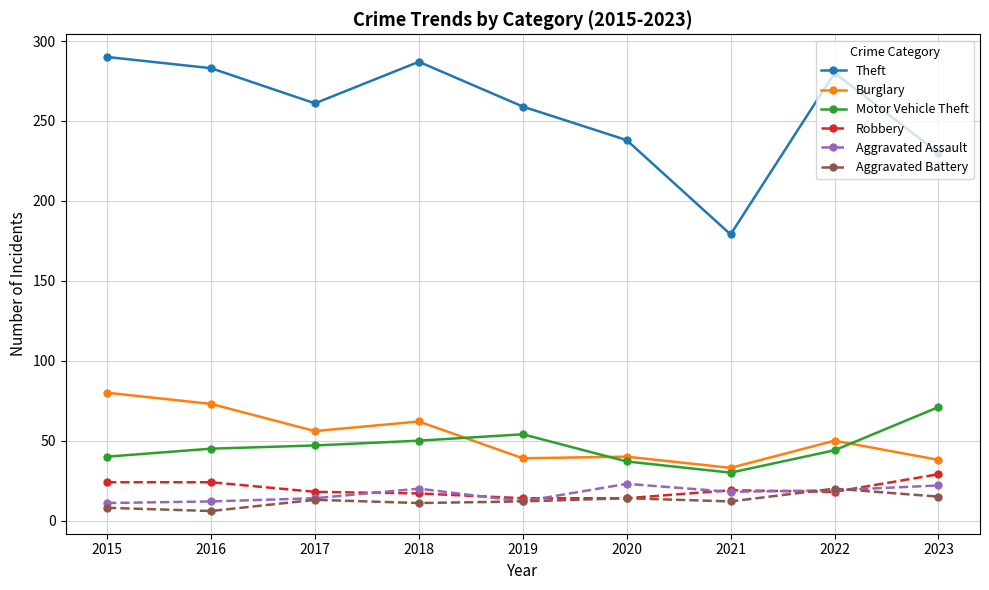

True or false: Aggravated Battery and Motor Vehicle Theft intersect in this chart.

False